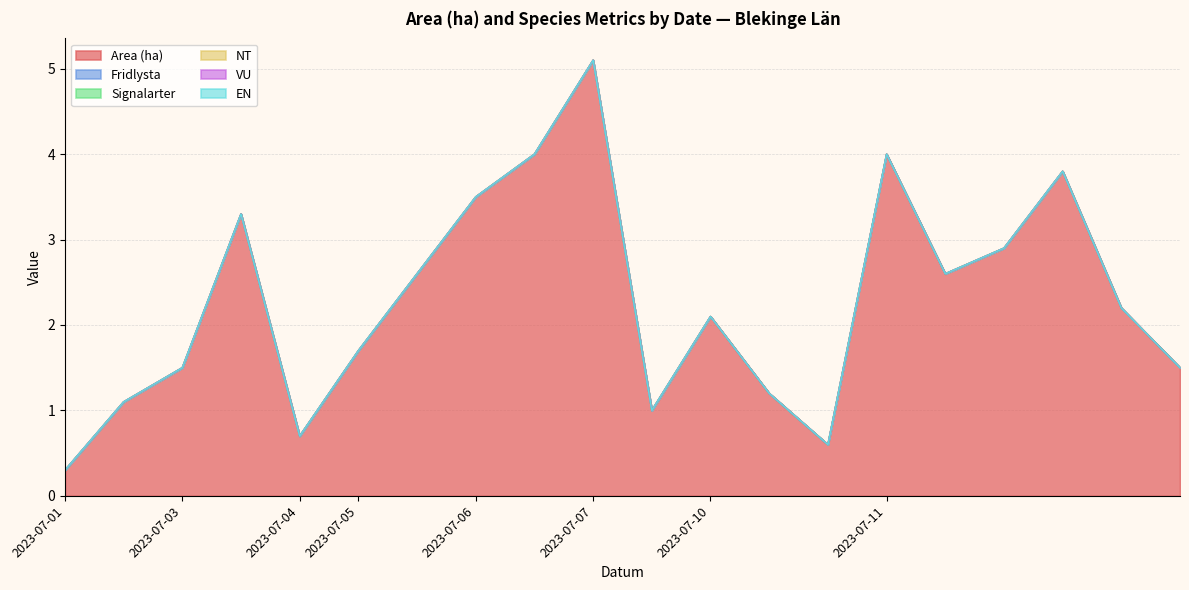

How many data points does each series have?

20